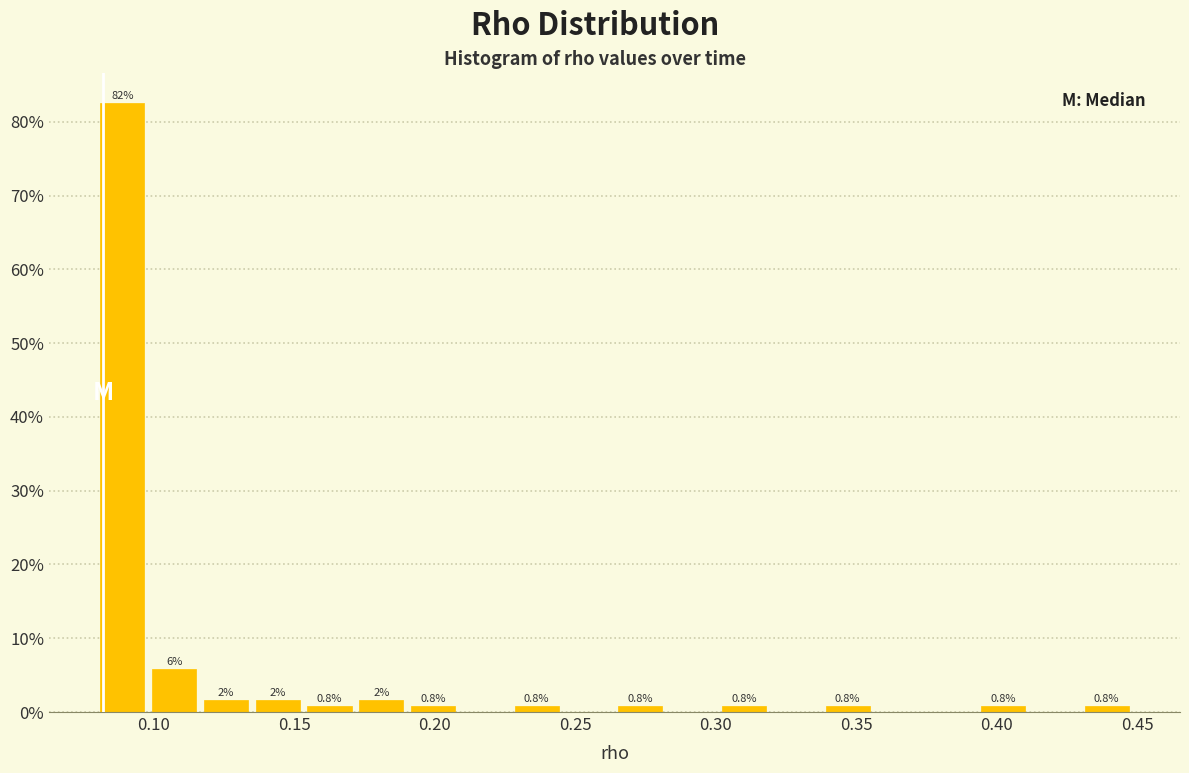

Read against the x-axis, roughly where is the centre of the tallest bar?

0.090